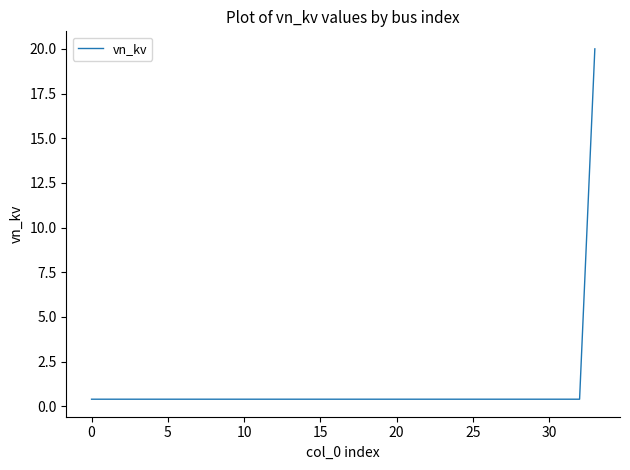

Reading right to left, transcribe all the data shown in this chart.

20.0	0.4	0.4	0.4	0.4	0.4	0.4	0.4	0.4	0.4	0.4	0.4	0.4	0.4	0.4	0.4	0.4	0.4	0.4	0.4	0.4	0.4	0.4	0.4	0.4	0.4	0.4	0.4	0.4	0.4	0.4	0.4	0.4	0.4